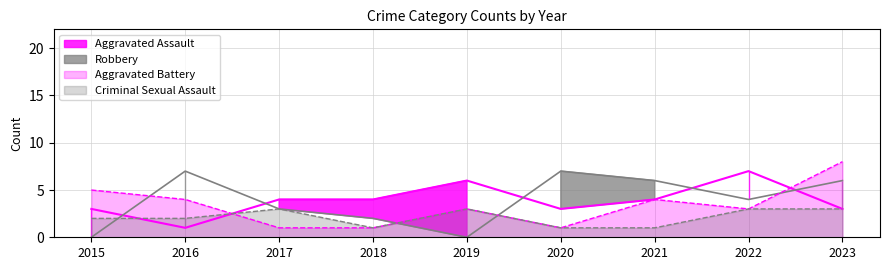

Is it true that Aggravated Battery equals 7 at 2016?

False